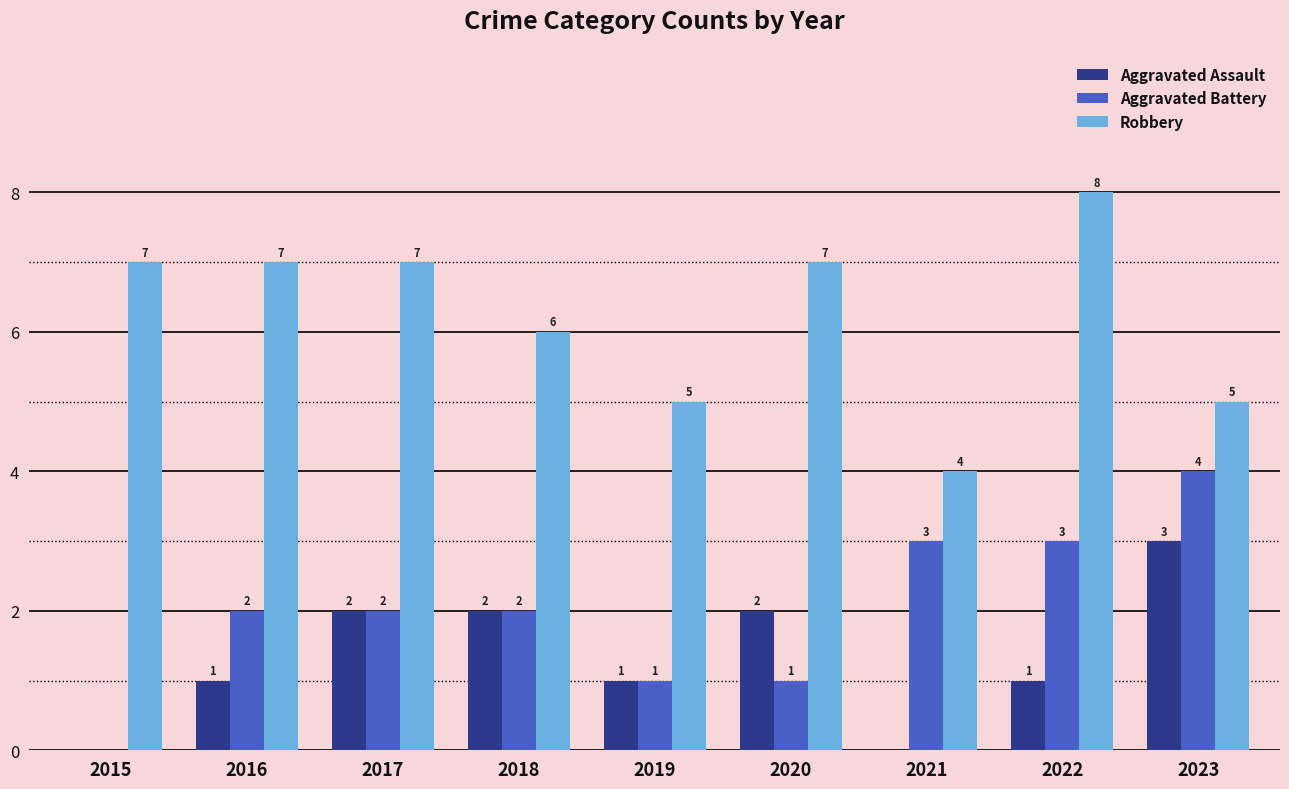

Read the Aggravated Battery value at 2023.

4